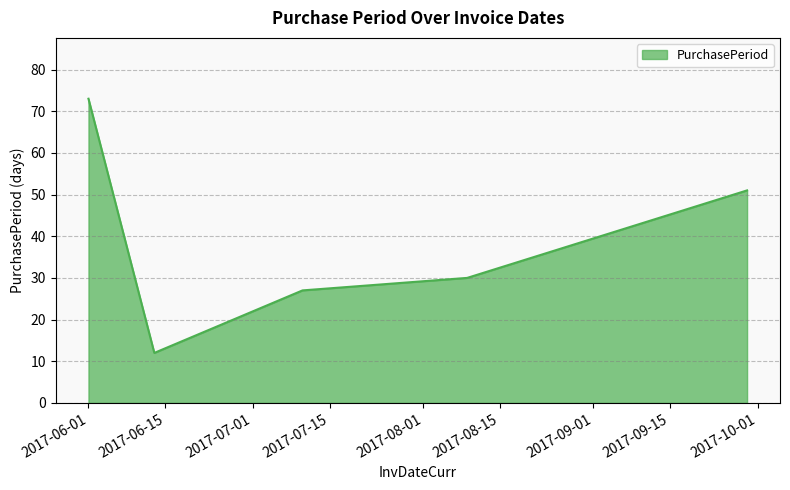

Count the number of categories in the chart.

5